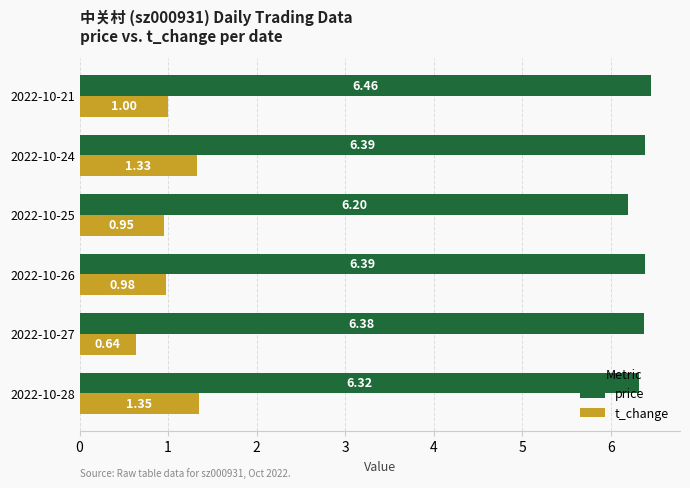

What is the sum of the price values at 2022-10-27 and 2022-10-21?

12.8